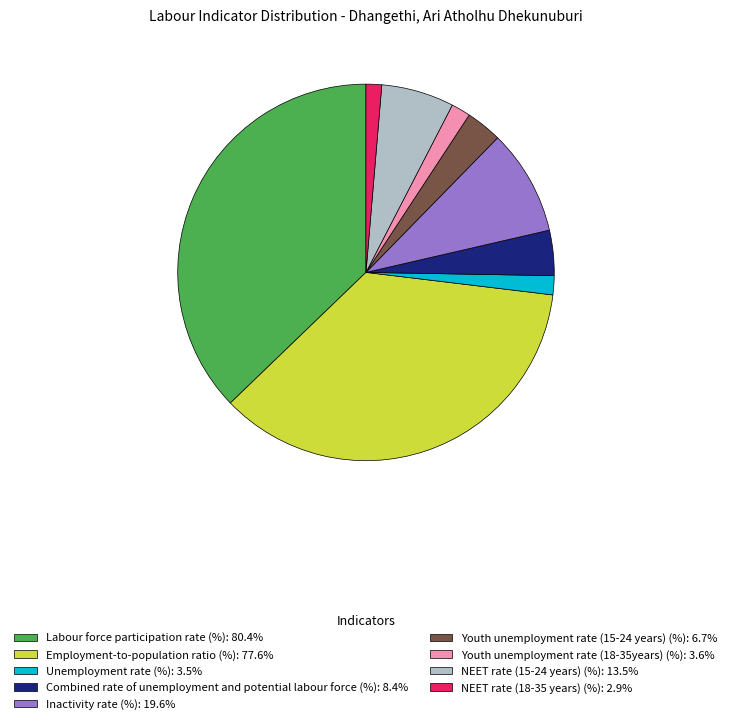

Do Unemployment rate (%): 3.5% and Labour force participation rate (%): 80.4% together represent more than half of the pie?

No